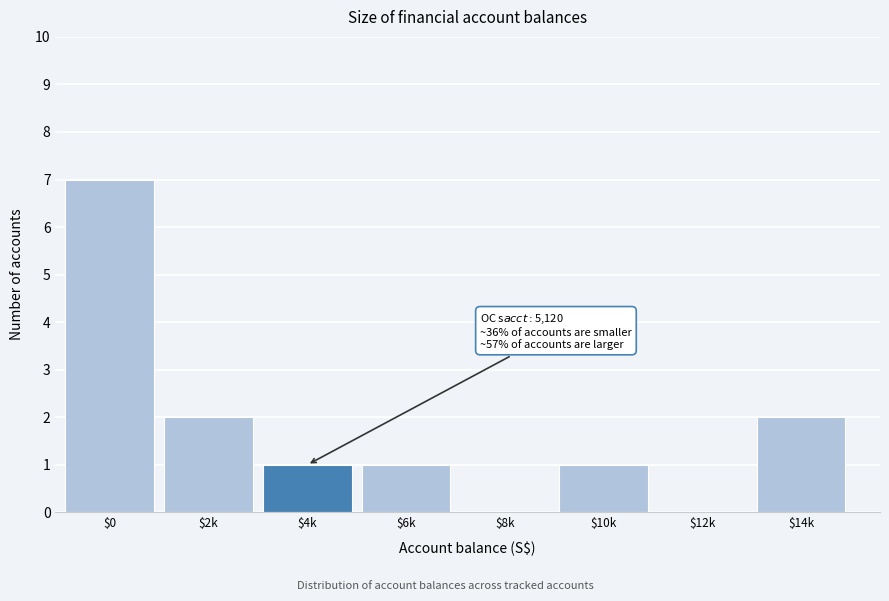

What is the sum of all values?

14